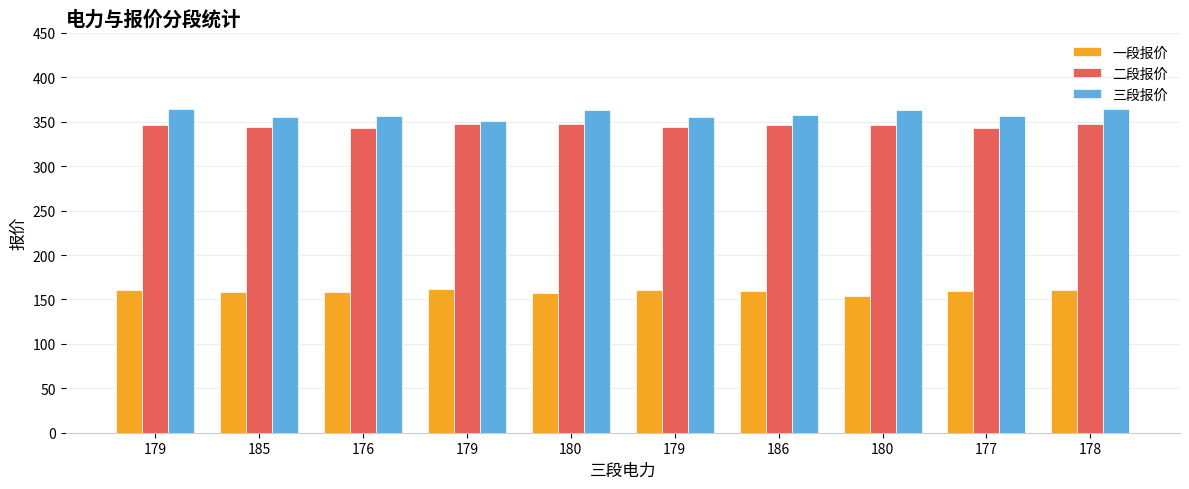

Reading left to right, transcribe all the data shown in this chart.

一段报价: 179=161	185=158	176=158	179=162	180=157	179=161	186=160	180=154	177=160	178=161
二段报价: 179=346	185=344	176=343	179=347	180=348	179=344	186=346	180=346	177=343	178=348
三段报价: 179=364	185=355	176=356	179=351	180=363	179=355	186=358	180=363	177=357	178=364